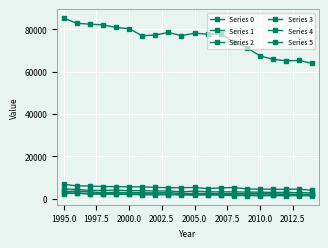

How many categories are shown in the chart?

20